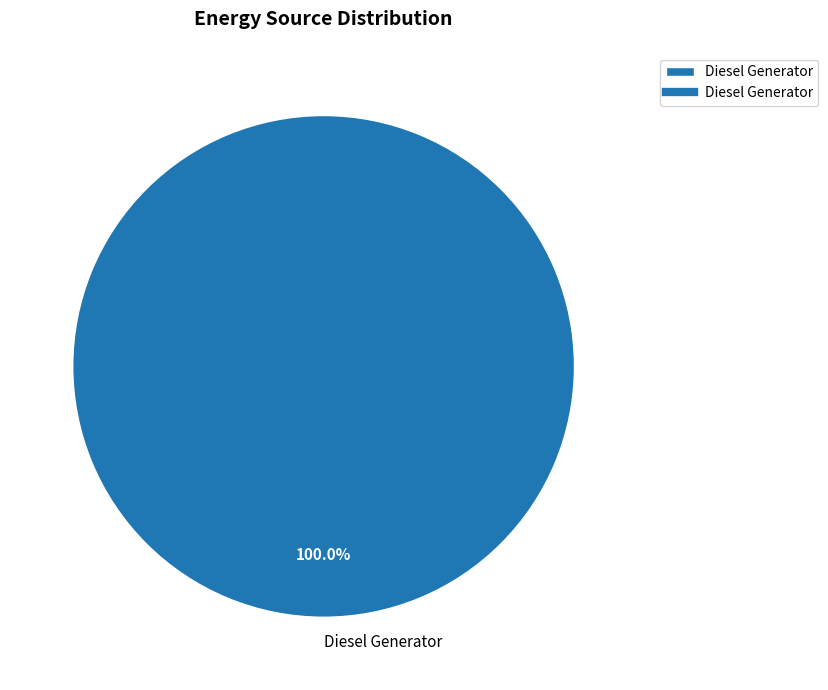

Which slice represents more than half of the pie?

Diesel Generator